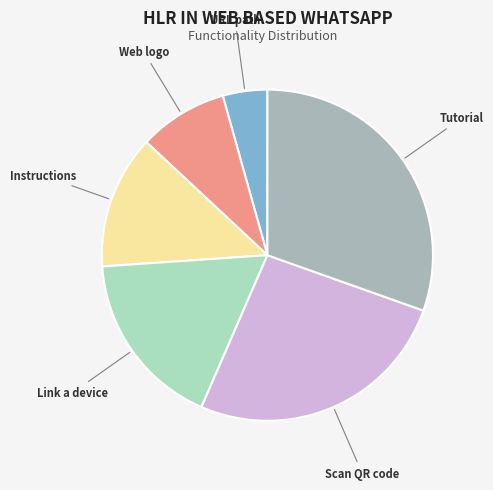

Rank the categories by value from highest to lowest.

Tutorial, Scan QR code, Link a device, Instructions, Web logo, URL path